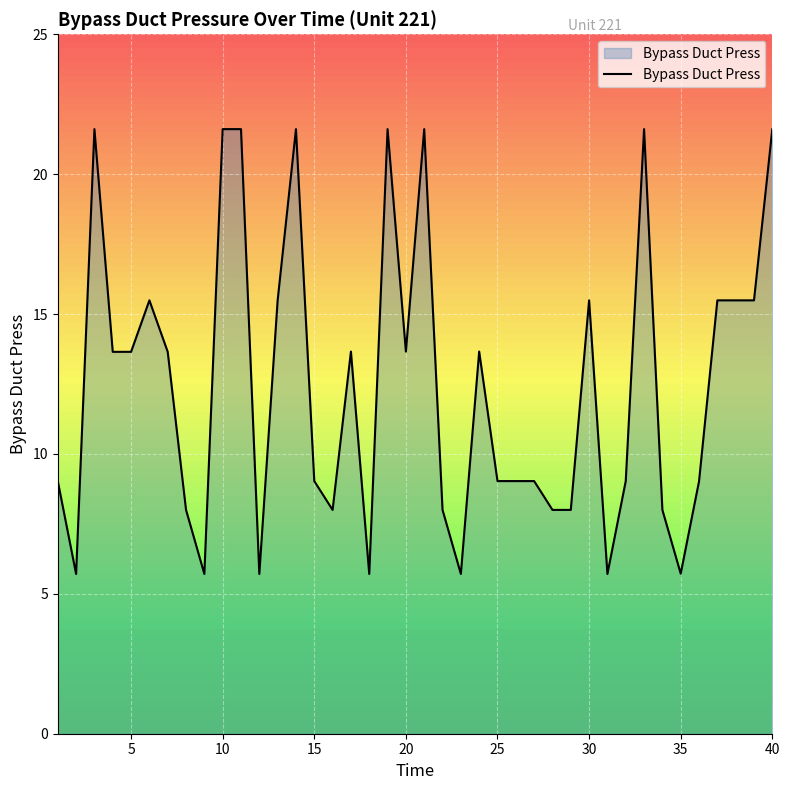

What is the greatest value displayed?

21.6